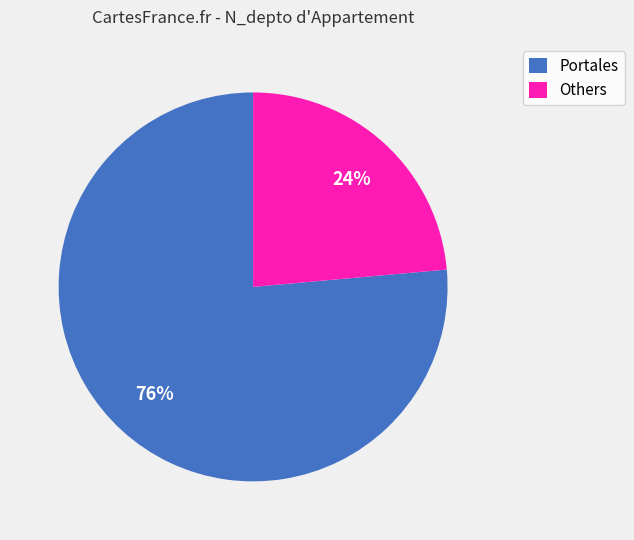

To the nearest percent, what is the average slice percentage?

50%